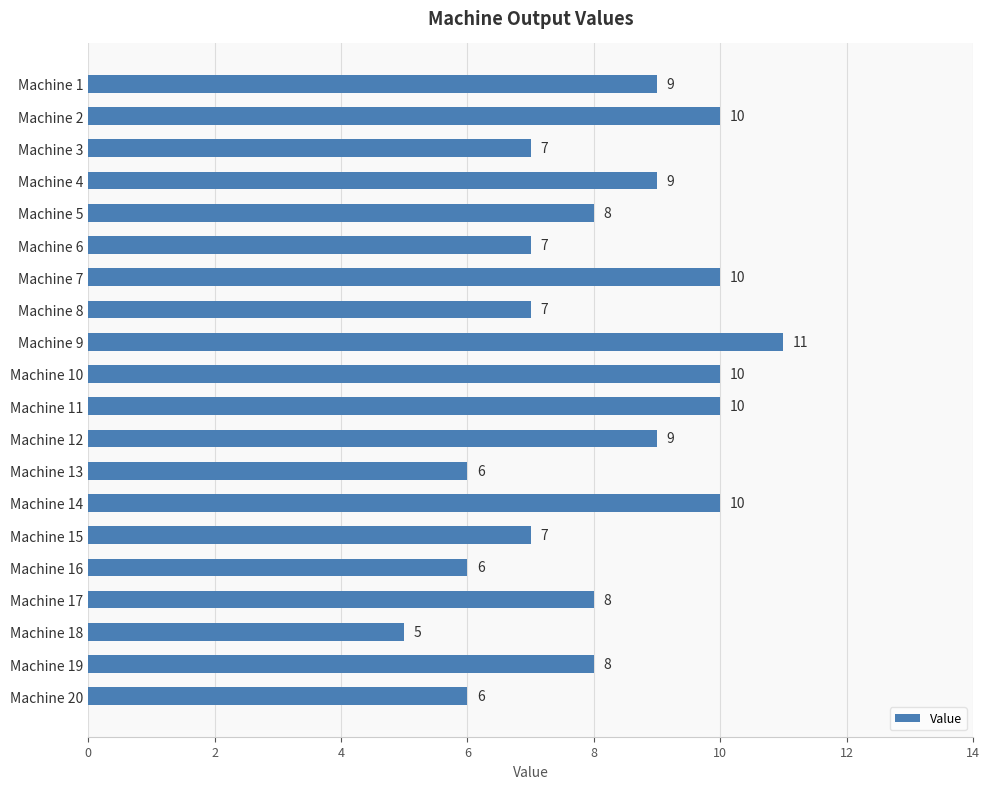

What value does the data have at Machine 3?

7